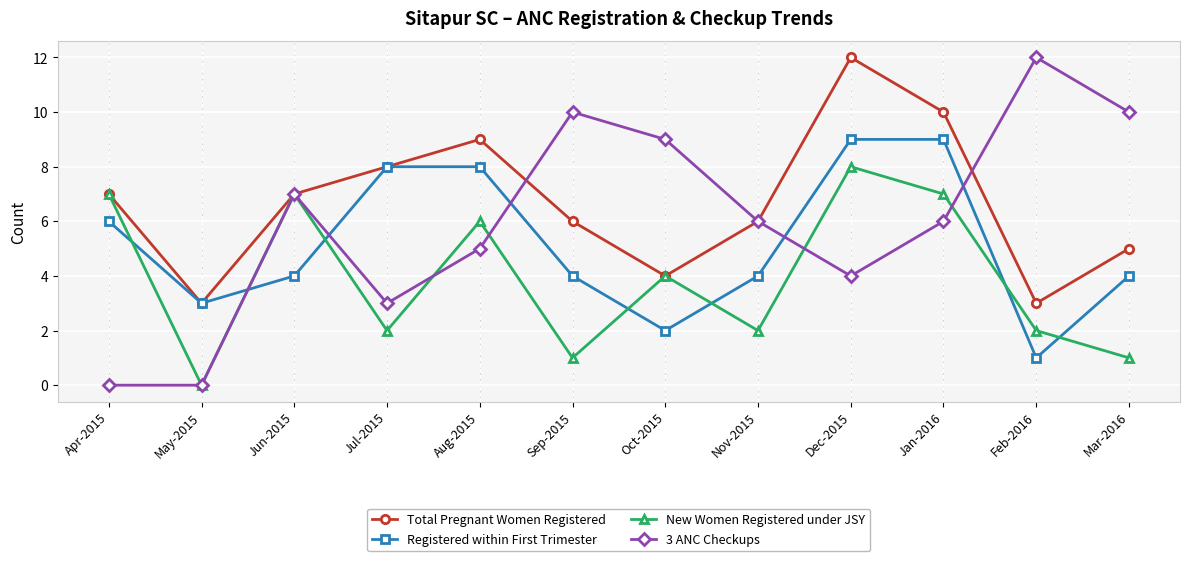

Which series has the largest total across all categories?

Total Pregnant Women Registered